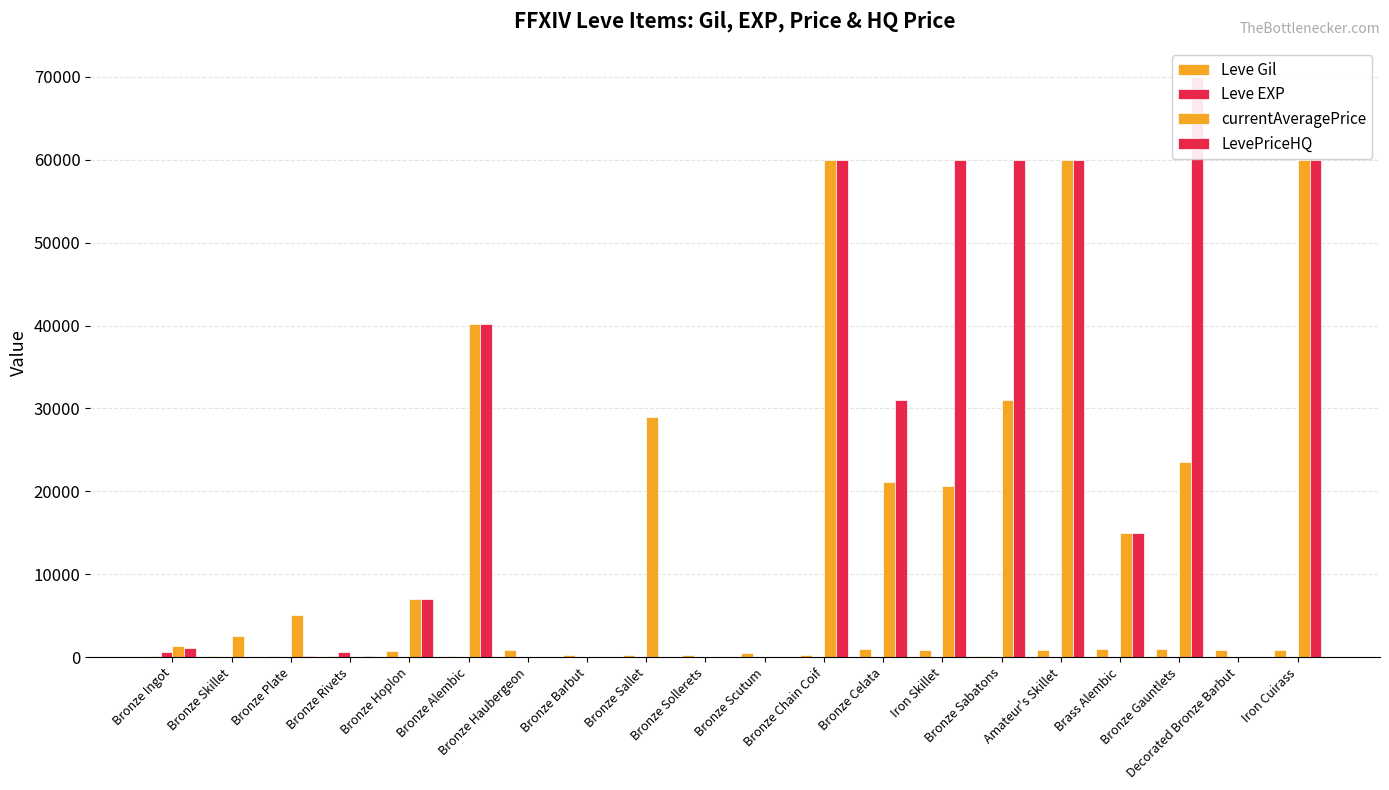

Which has a higher value, Iron Cuirass or Bronze Sallet?

Iron Cuirass